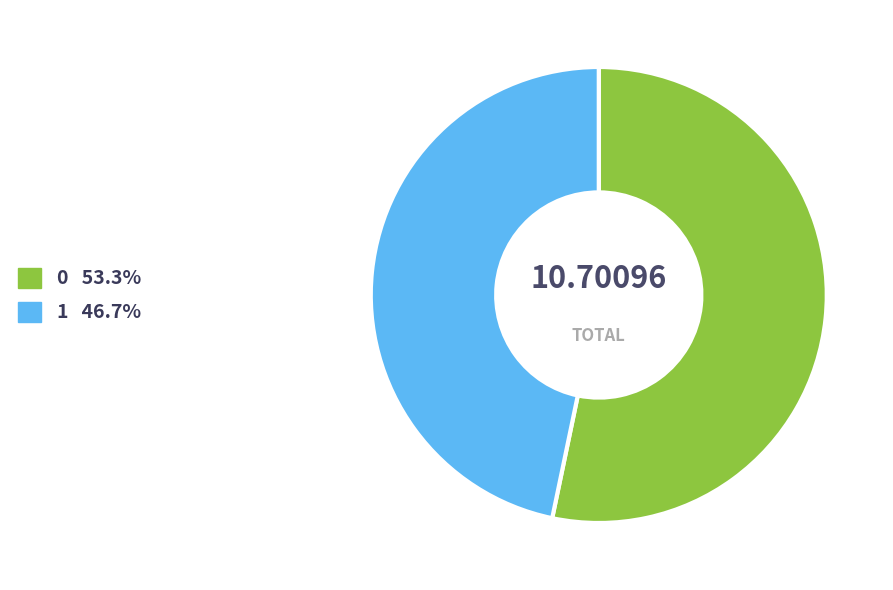

Does 1 account for over 50% of the chart?

No